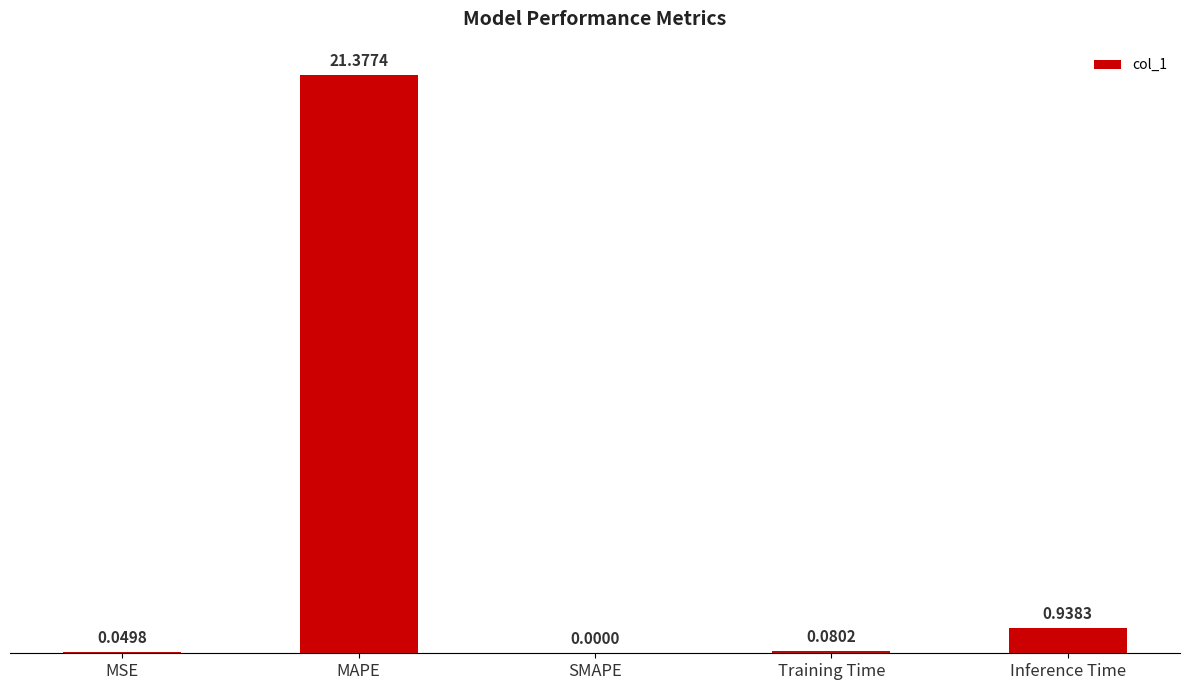

Where is the data nearest to the value 10?

Inference Time